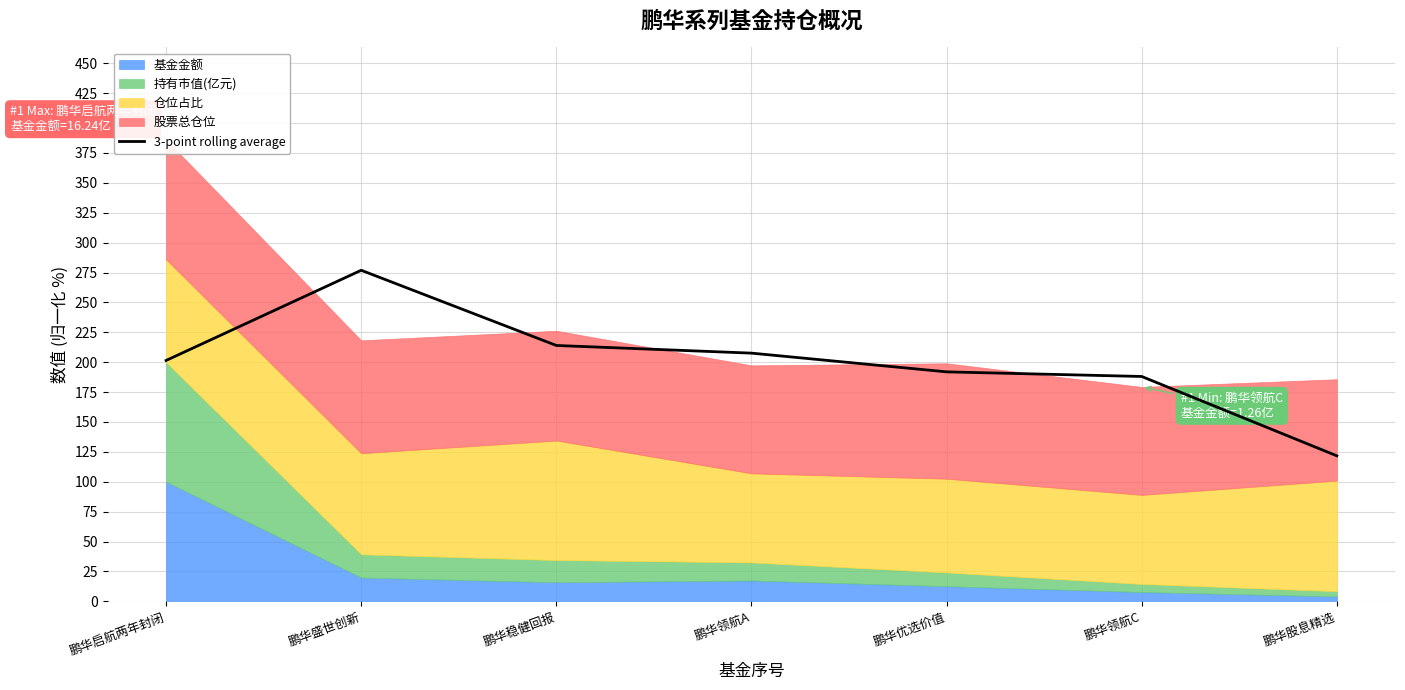

What is the difference between the maximum and minimum values?

155.2